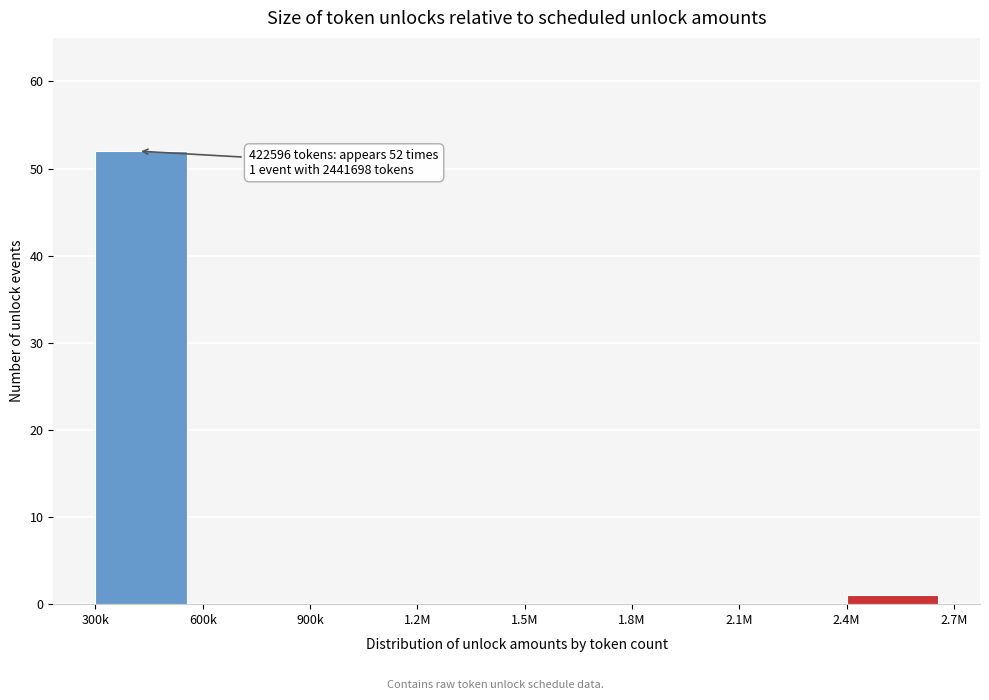

Reading left to right, transcribe all the data shown in this chart.

300k=52	600k=0	900k=0	1.2M=0	1.5M=0	1.8M=0	2.1M=0	2.4M=1